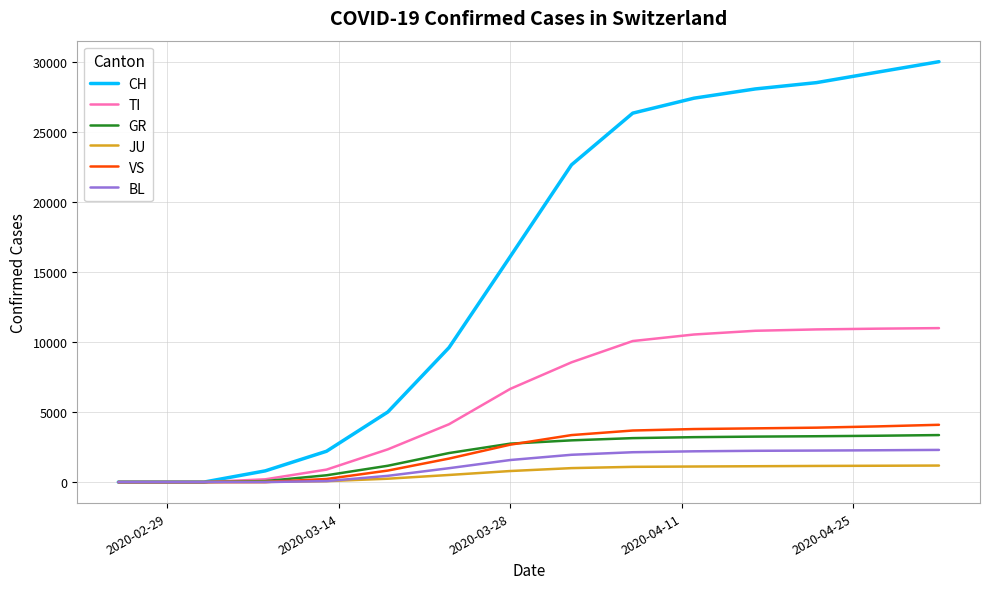

Does the chart display data point markers on the line(s)?

No